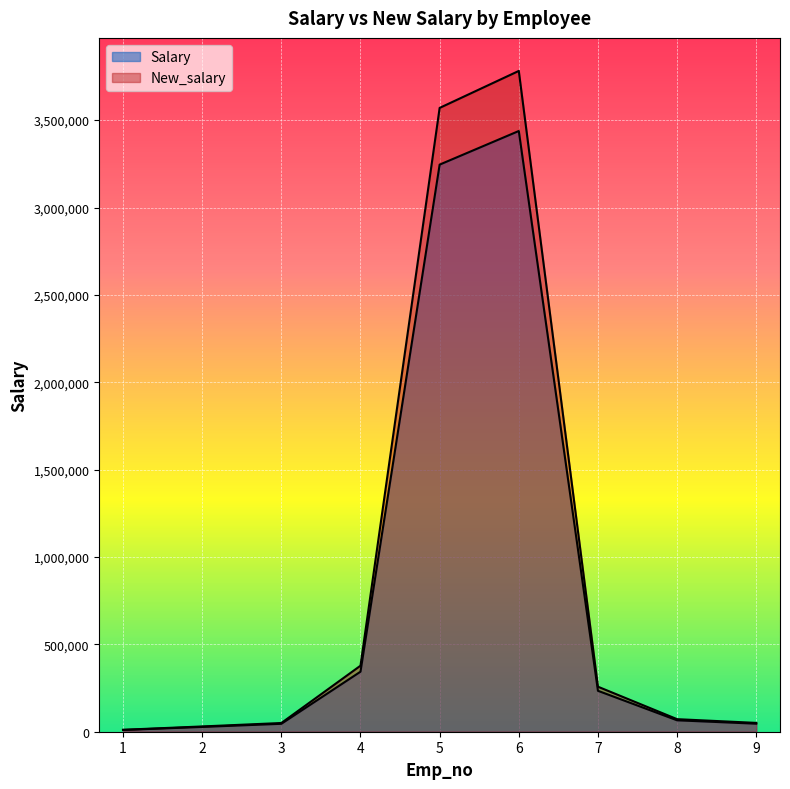

True or false: Salary and New_salary cross at least once.

False